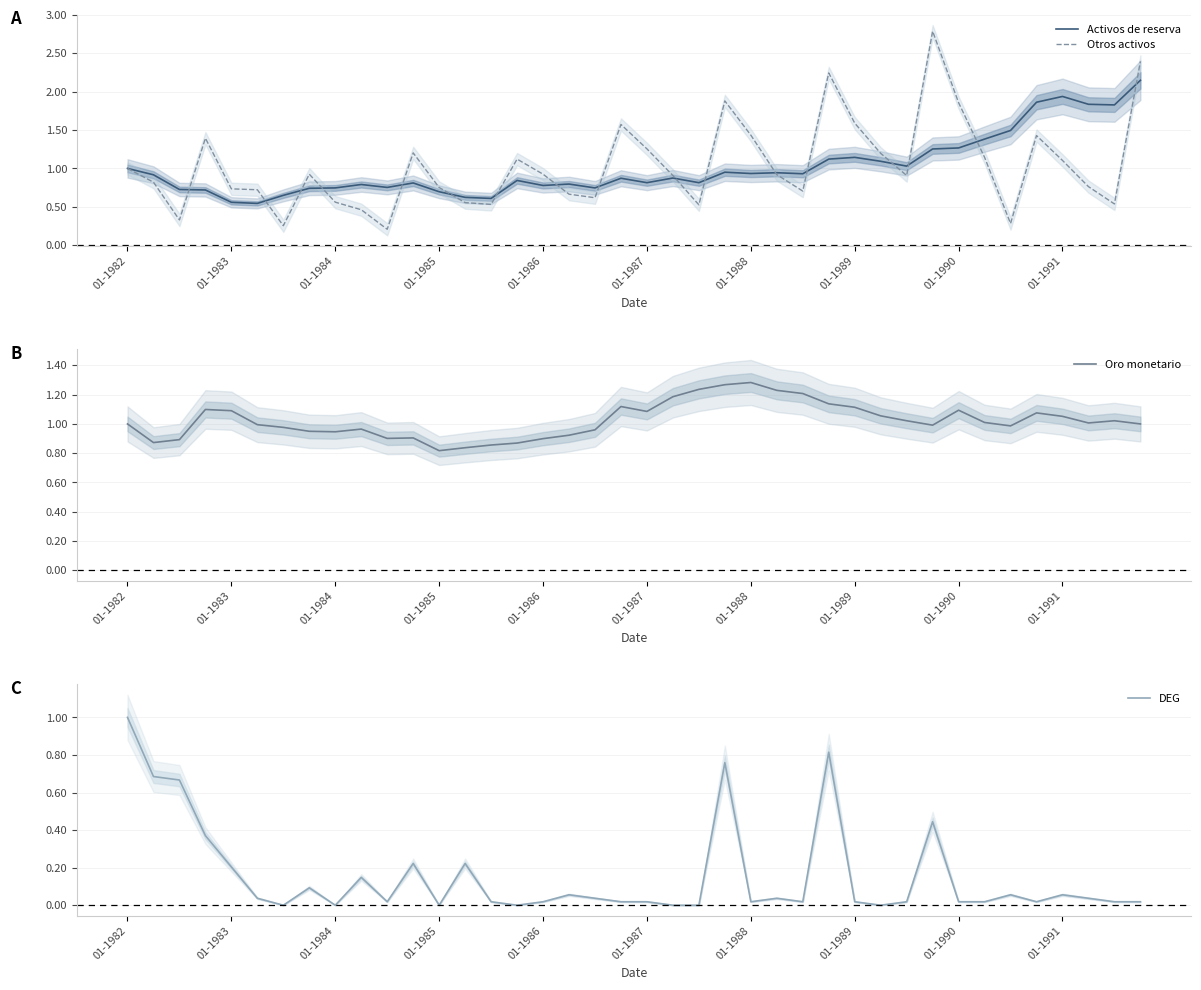

How many distinct data groups are displayed?

4